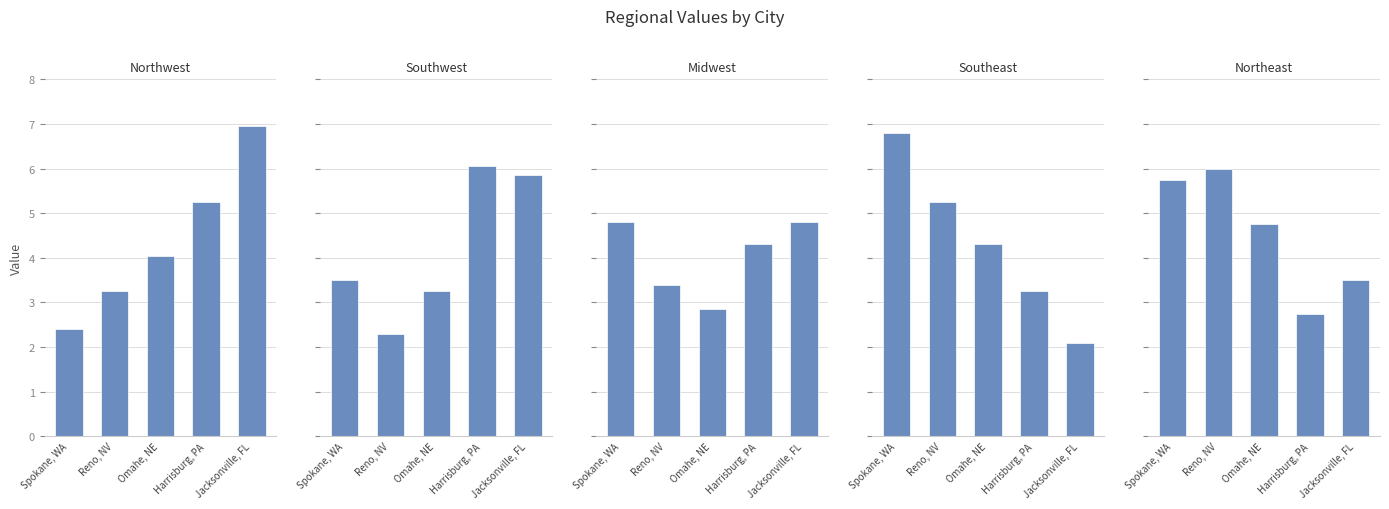

Which category has the highest value across all series?

Jacksonville, FL